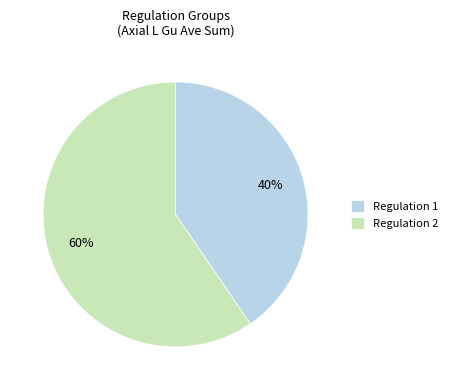

How many slices are in this pie chart?

2